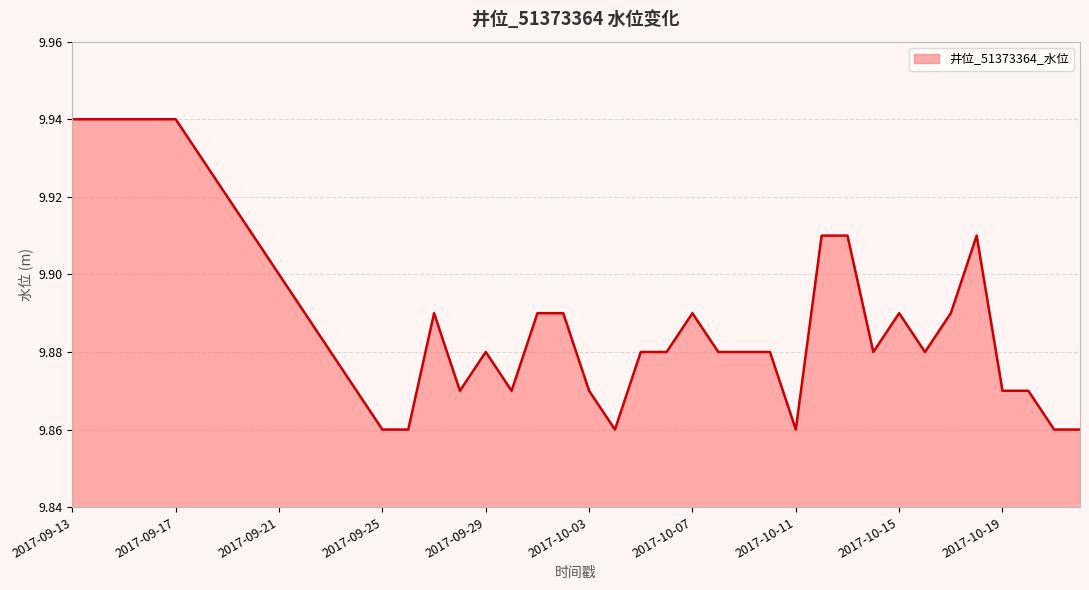

How many lines are shown in the chart?

1